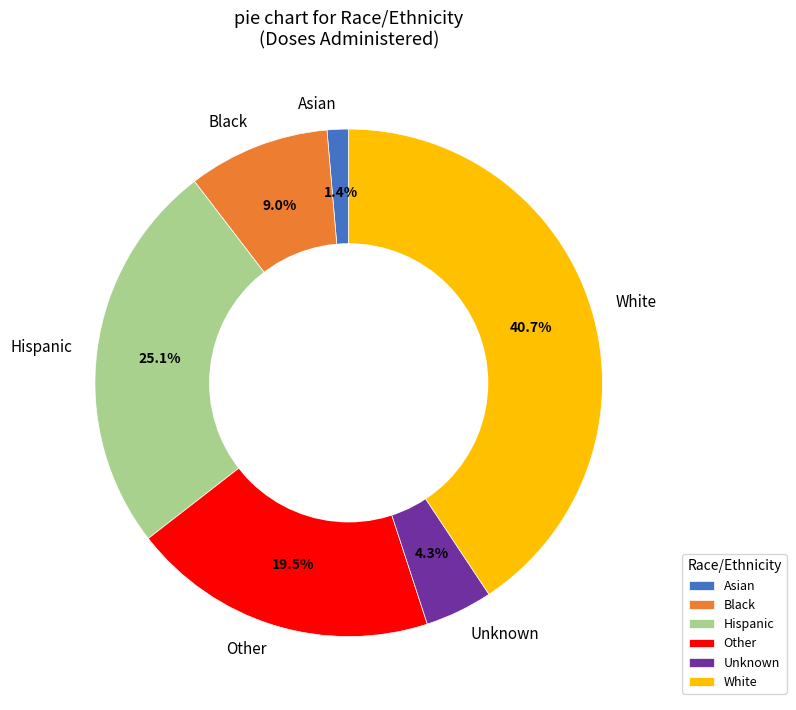

To the nearest percent, what percentage of the pie is Unknown?

4%